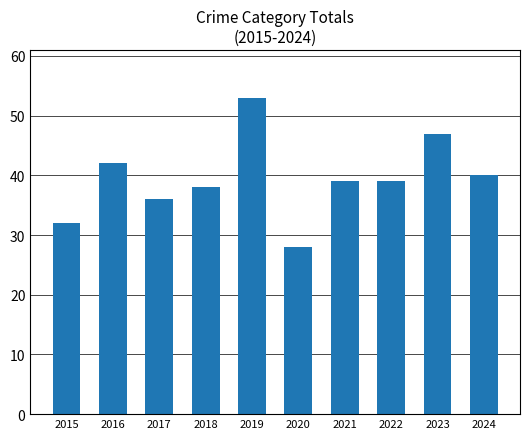

The value at 2024 is 40. True or false?

True